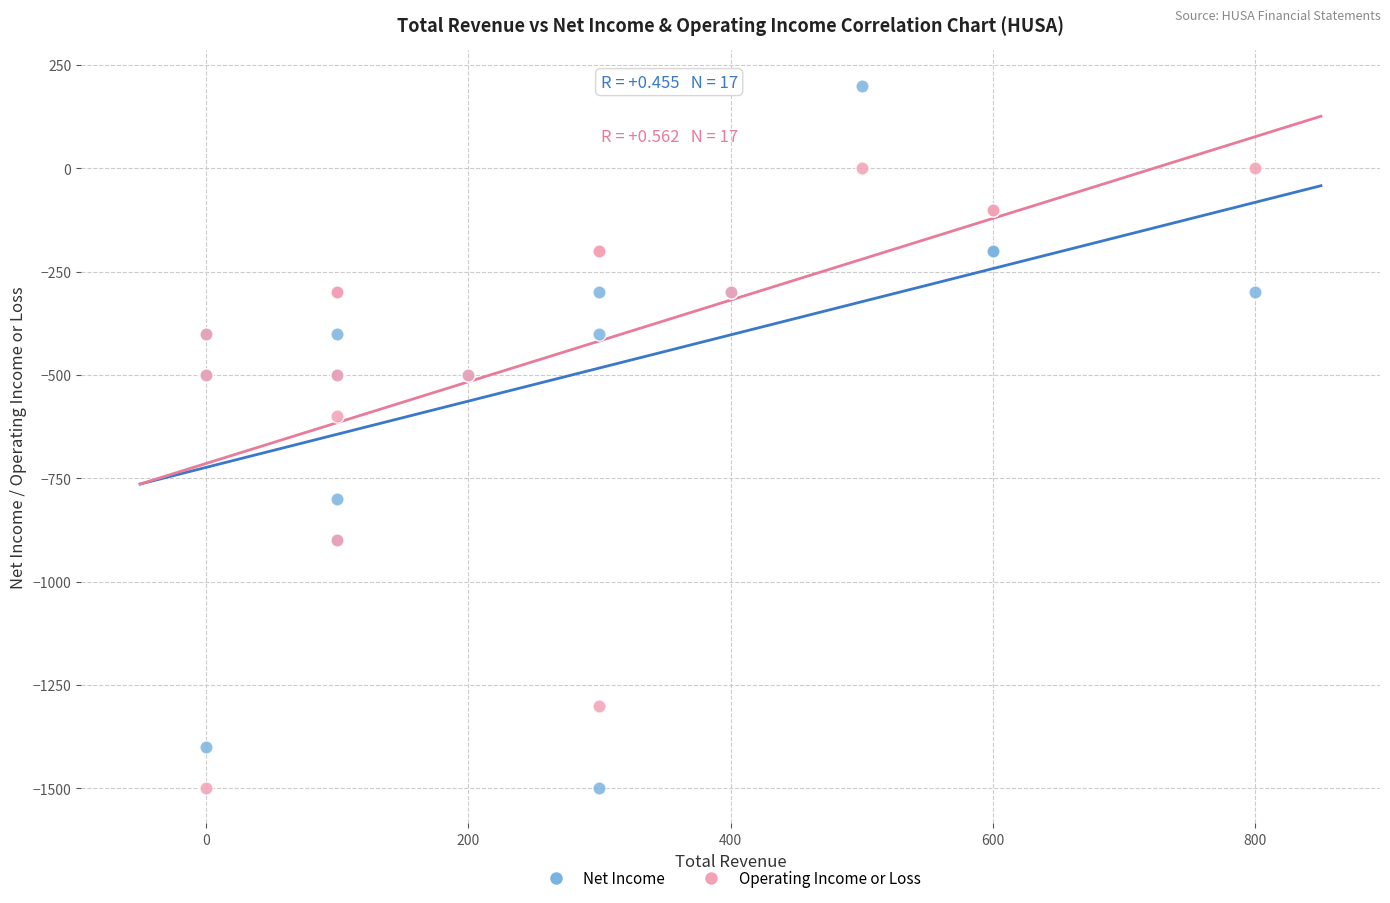

Which series contains the highest Y value?

Net Income